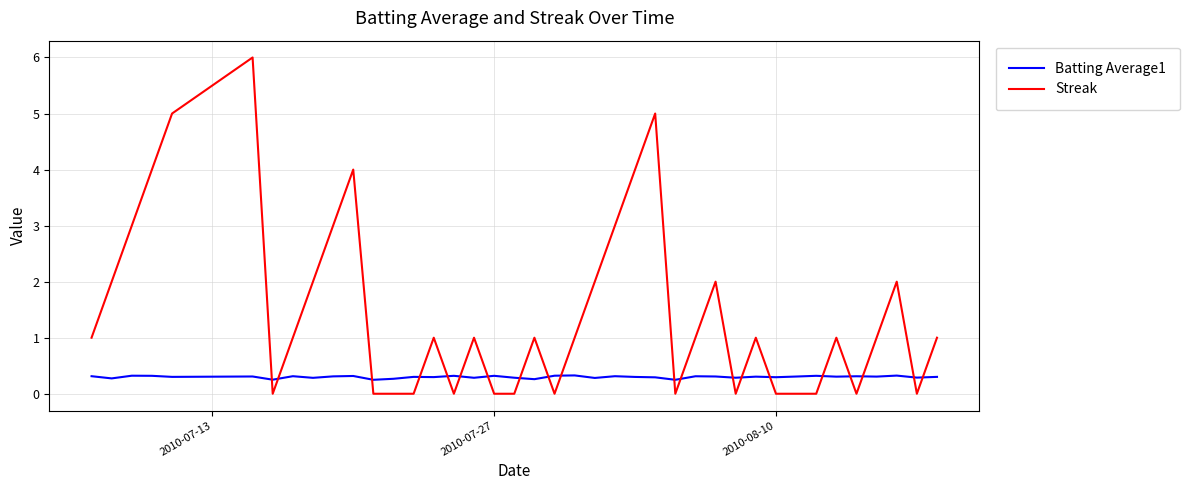

List the series in order of their overall mean, highest first.

Streak, Batting Average1